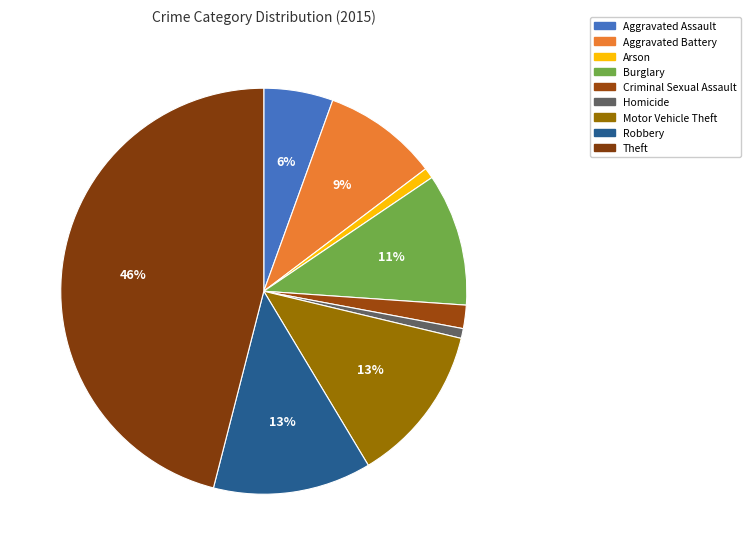

To the nearest percent, what percentage of the pie is Motor Vehicle Theft?

13%